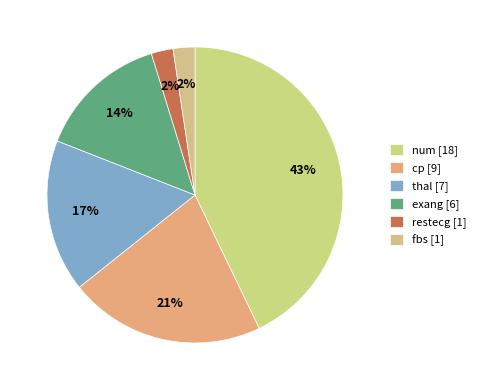

Count the number of slices in the pie.

6